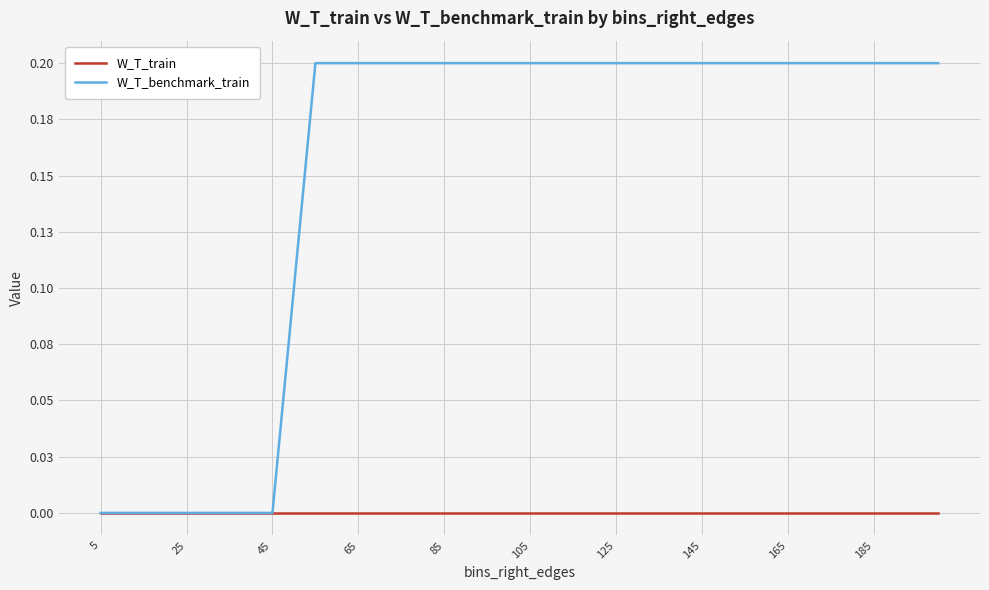

Does the chart have visible grid lines?

Yes